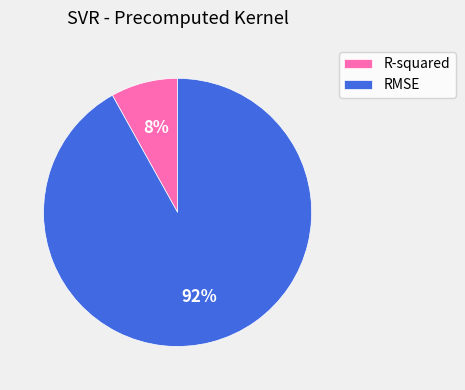

The RMSE slice represents 79% of the pie. True or false?

False